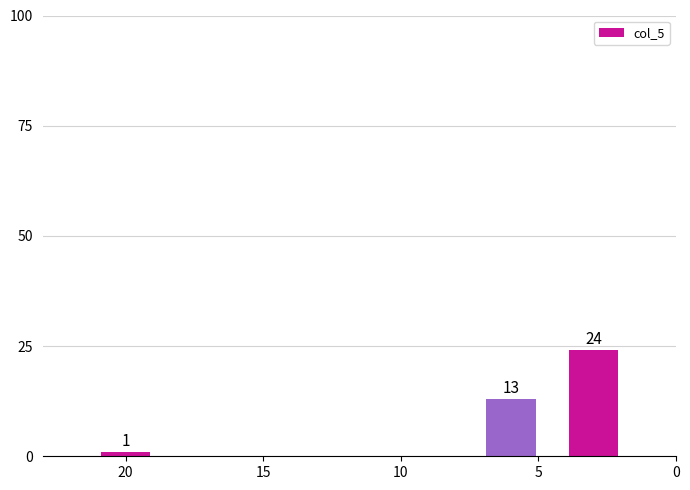

Does the chart contain stacked bars?

No